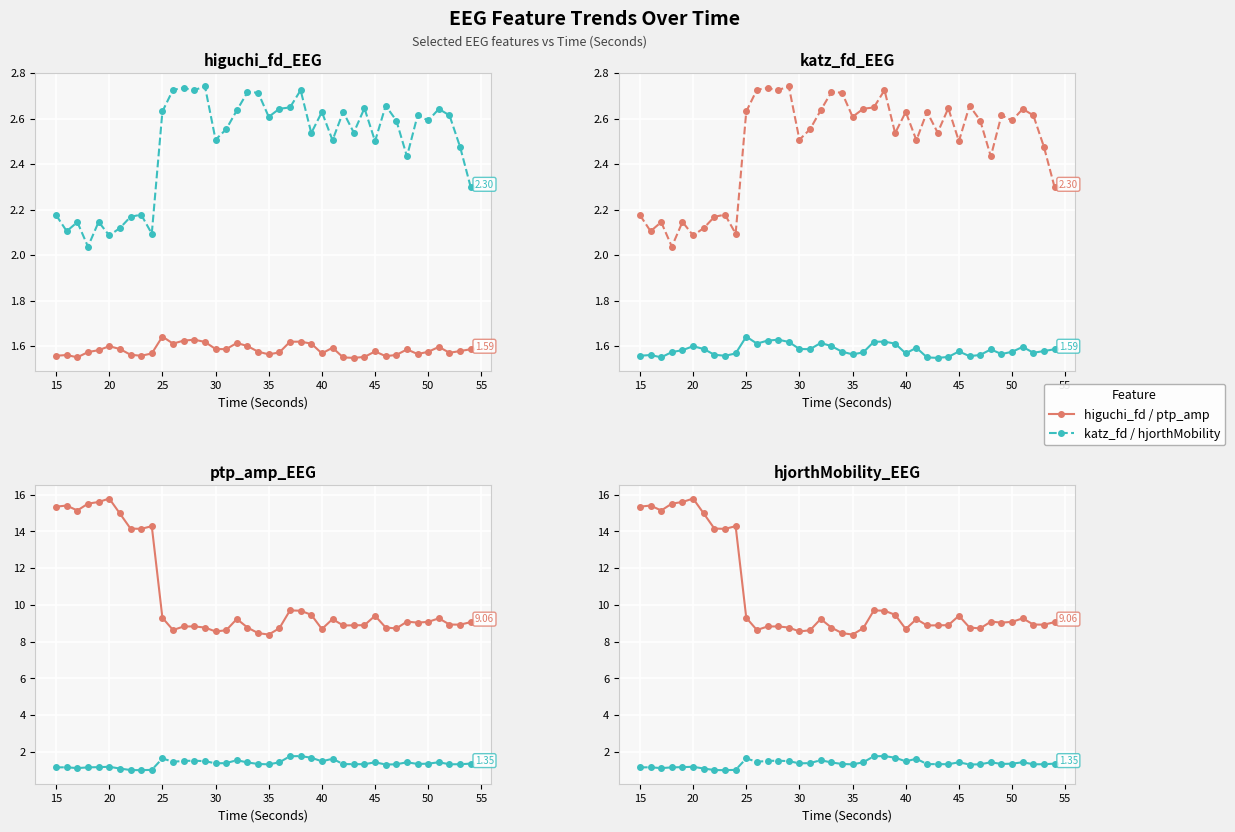

At which category does hjorthMobility_EEG reach its first local peak?

15